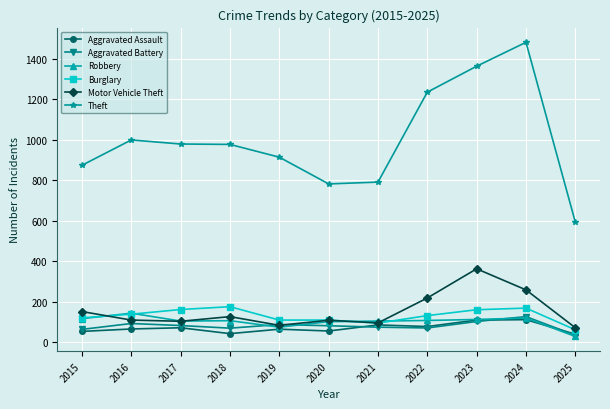

Is the value of Burglary at 2024 greater than the value of Aggravated Assault at 2021?

Yes